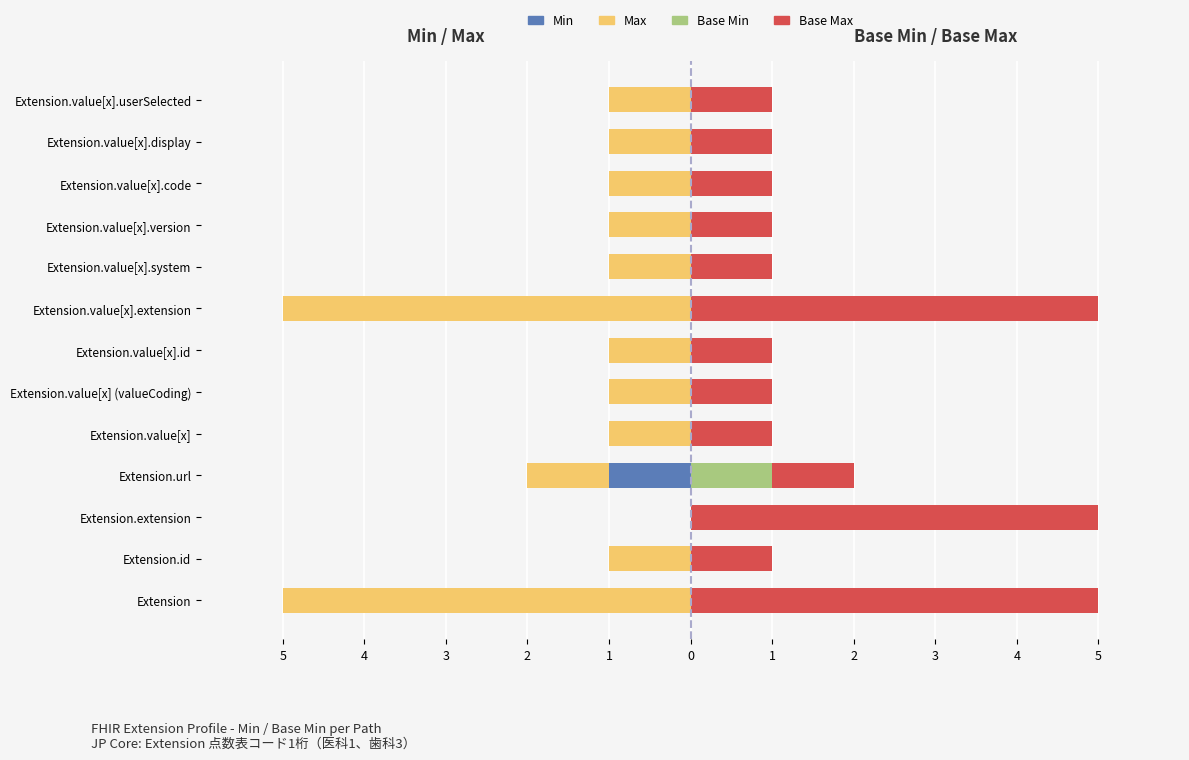

At how many categories does at least one series exceed -4?

13